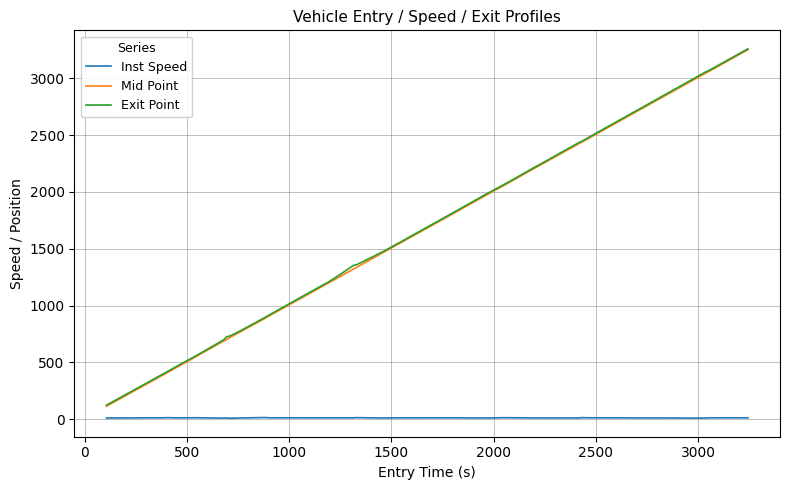

How many distinct data groups are displayed?

3